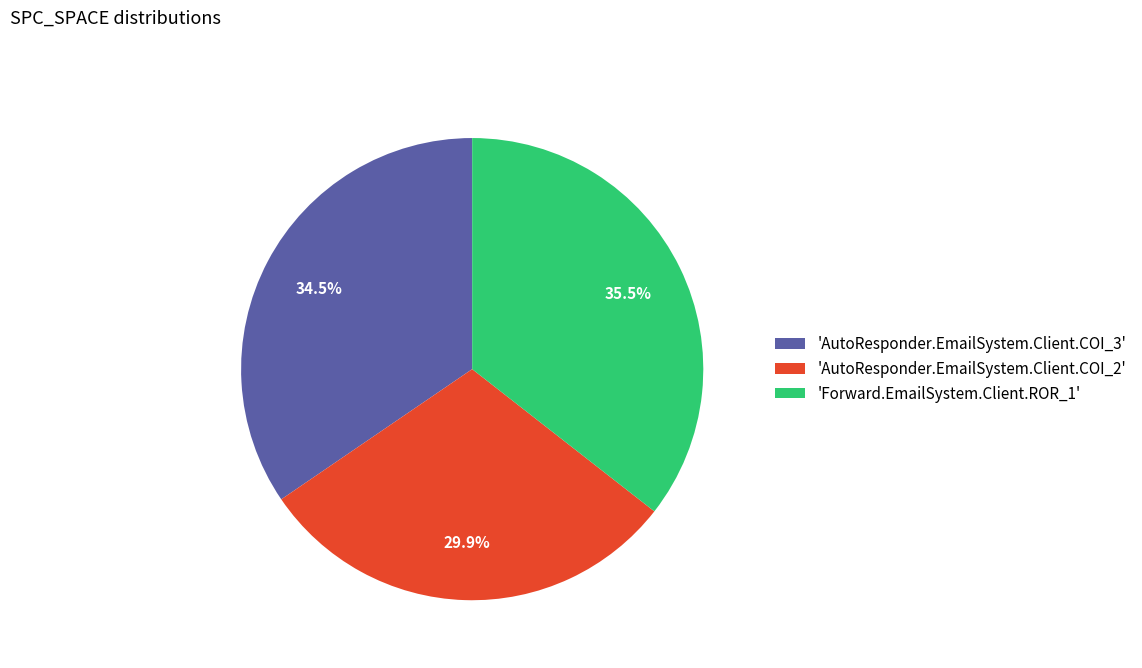

Is the sum of 'AutoResponder.EmailSystem.Client.COI_3' and 'AutoResponder.EmailSystem.Client.COI_2' greater than half?

Yes